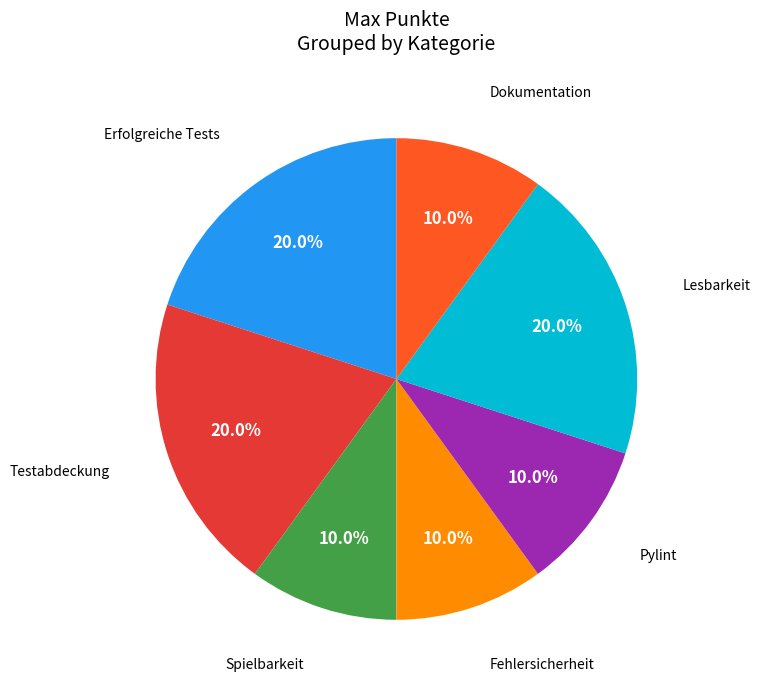

Does any single category account for the majority?

No